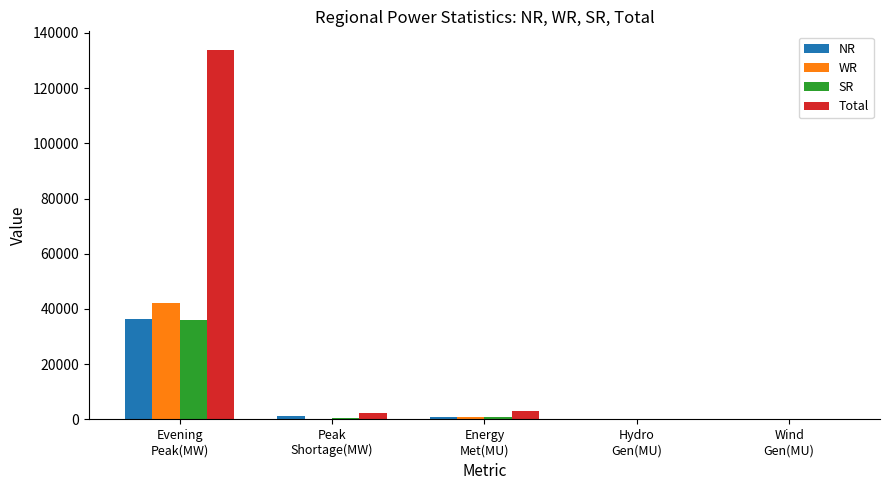

What is the greatest value displayed?

133860